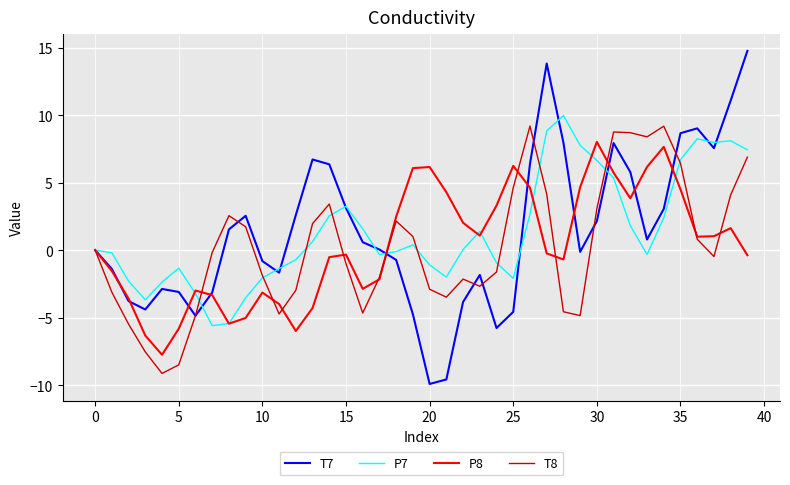

What is the maximum value shown in the chart?

14.8